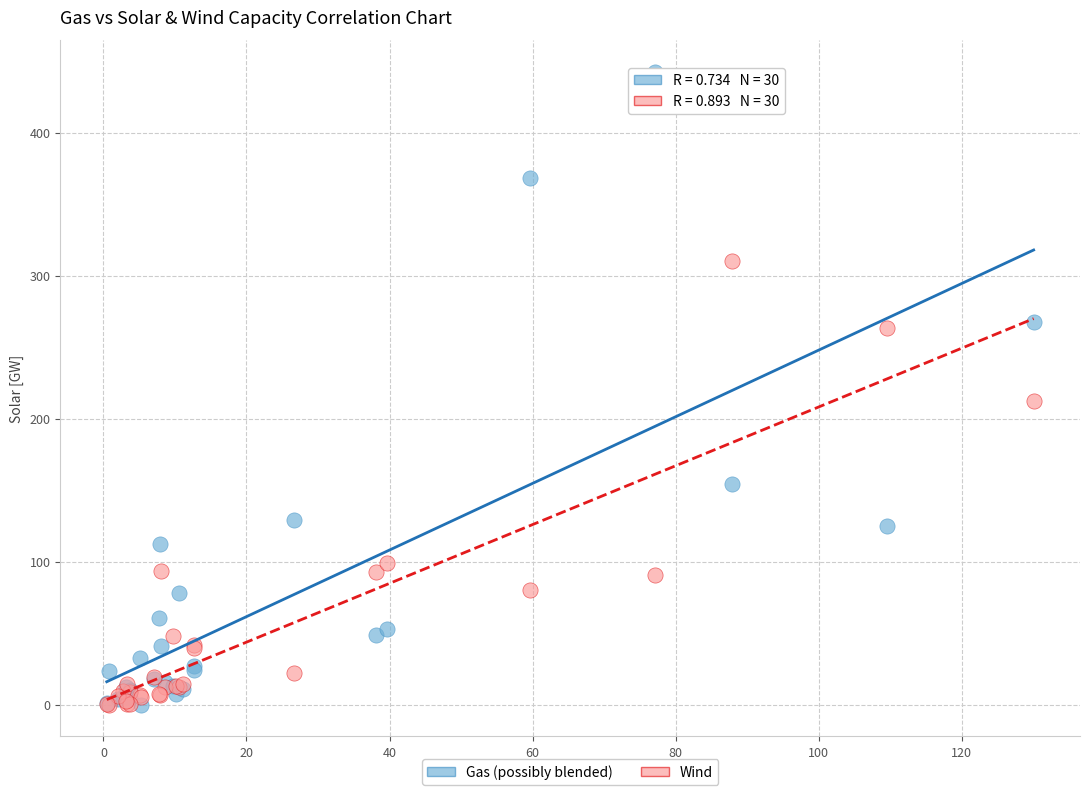

In the Gas (possibly blended) series, what Y value is closest to 221?

267.6